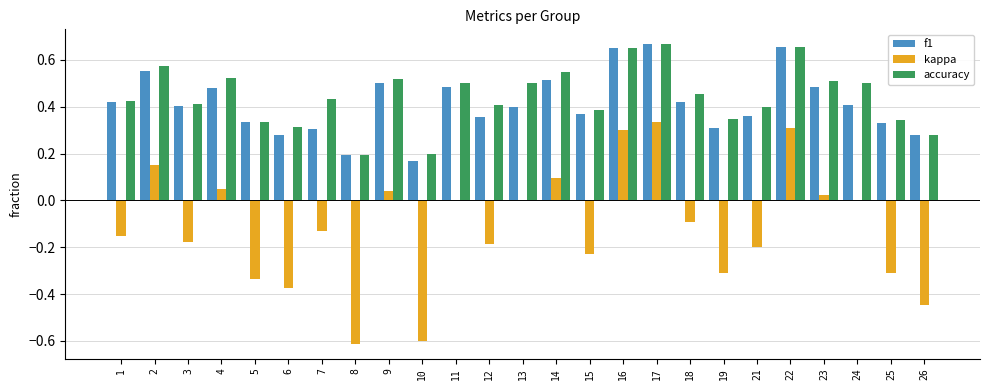

Is it true that kappa equals 0.3 at 17?

True